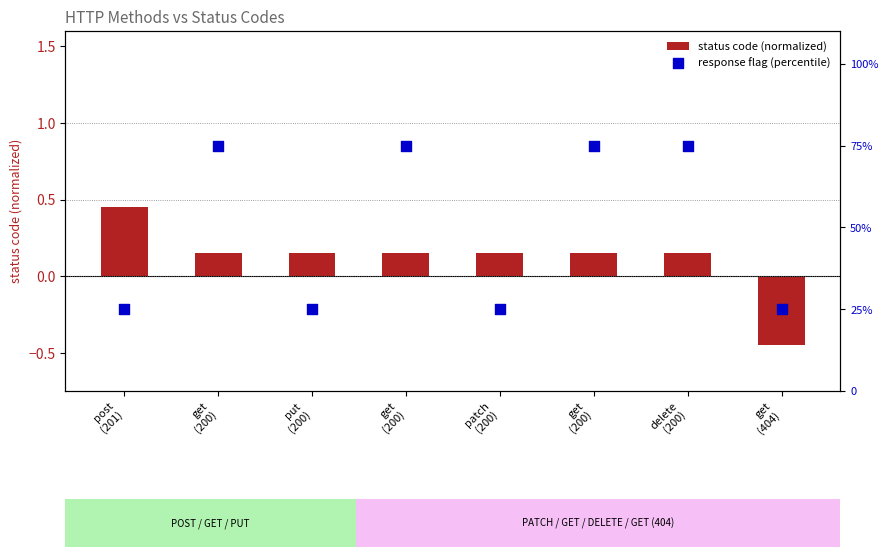

What is the total value across all series at post
(201)?

25.4